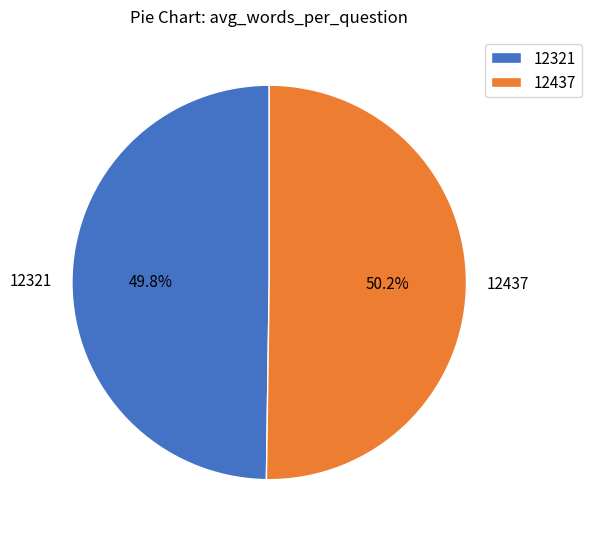

To the nearest percent, what portion does 12321 represent?

50%